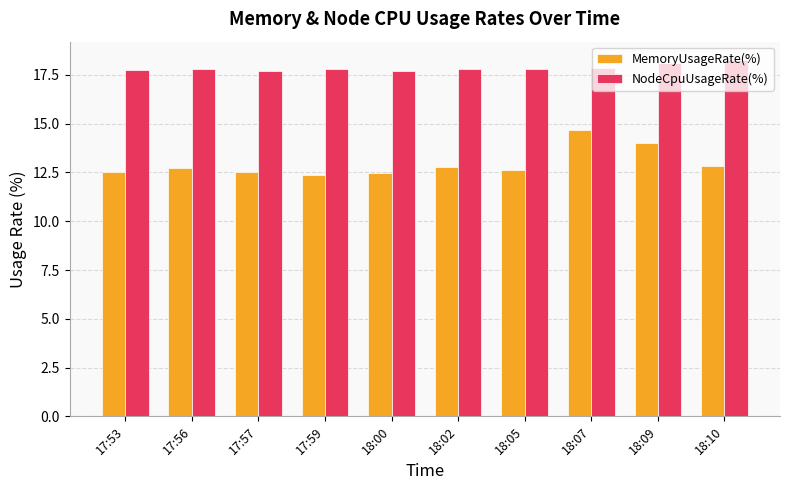

What is the difference between the MemoryUsageRate(%) values at 18:05 and 17:57?

0.1